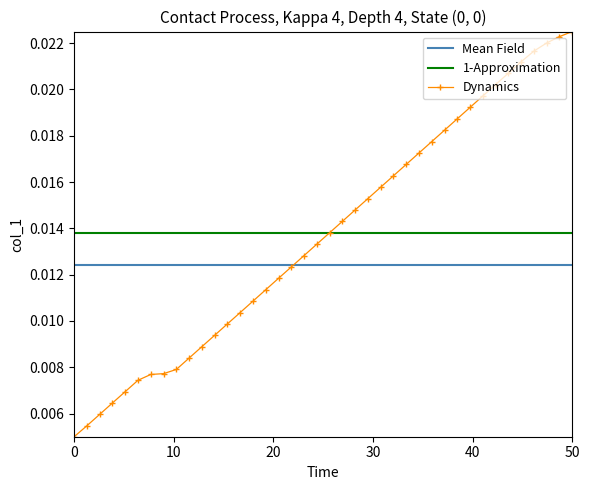

List the series in order of their peak value, lowest first.

Mean Field, 1-Approximation, Dynamics